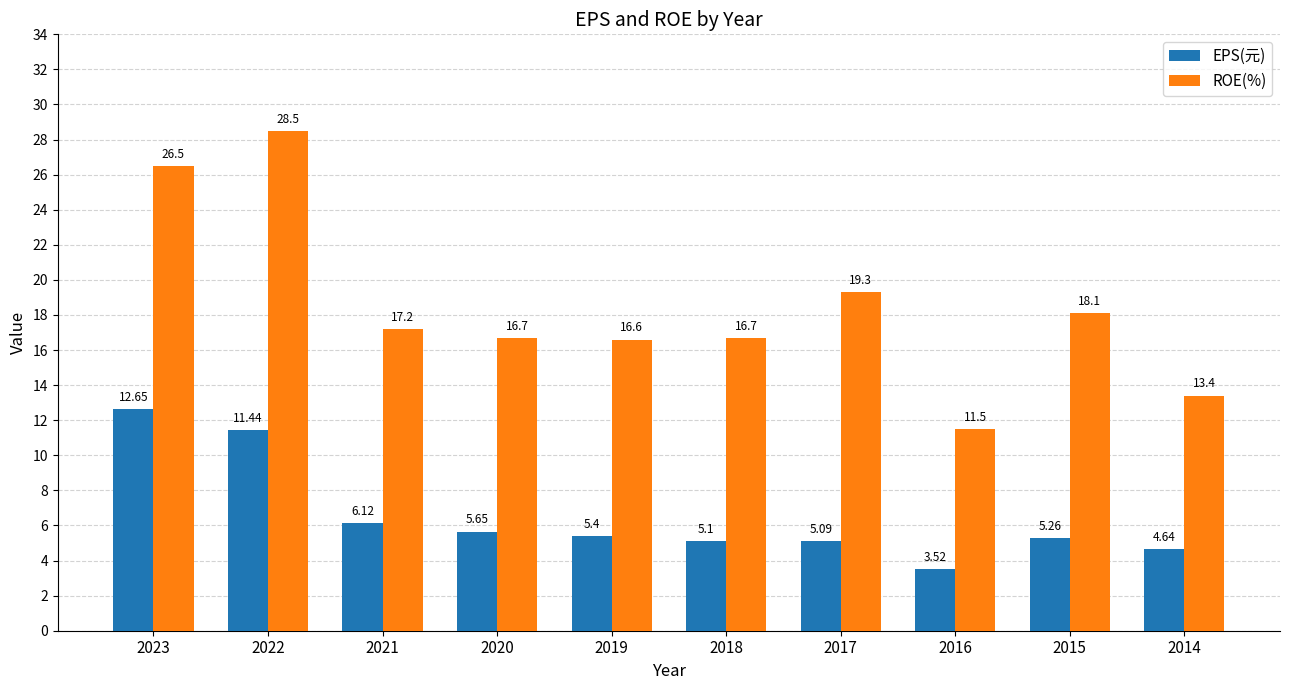

How many distinct data groups are displayed?

2